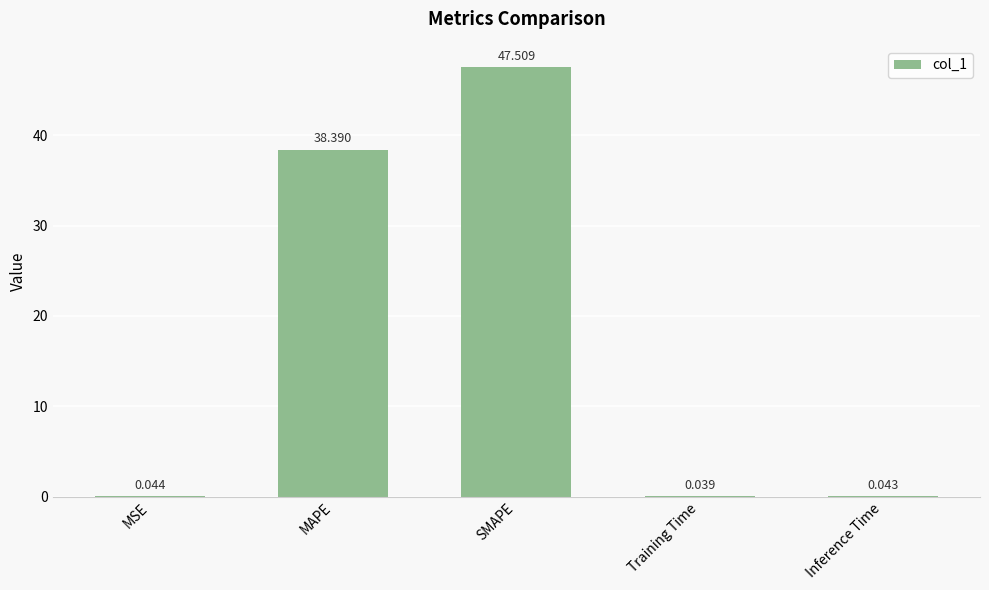

At which category does the chart reach its peak across all series?

SMAPE